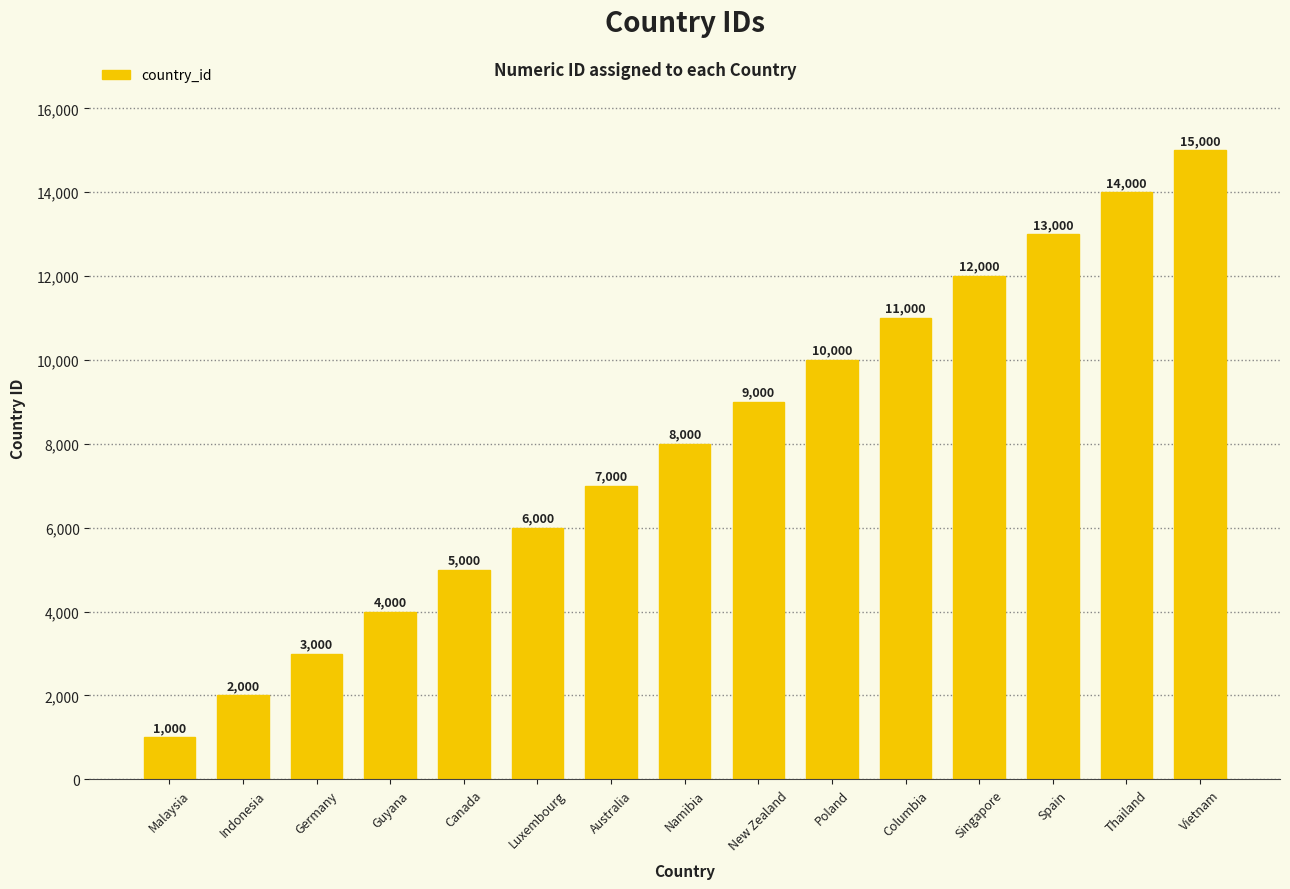

What is the value of the 15th bar from the left?

15000